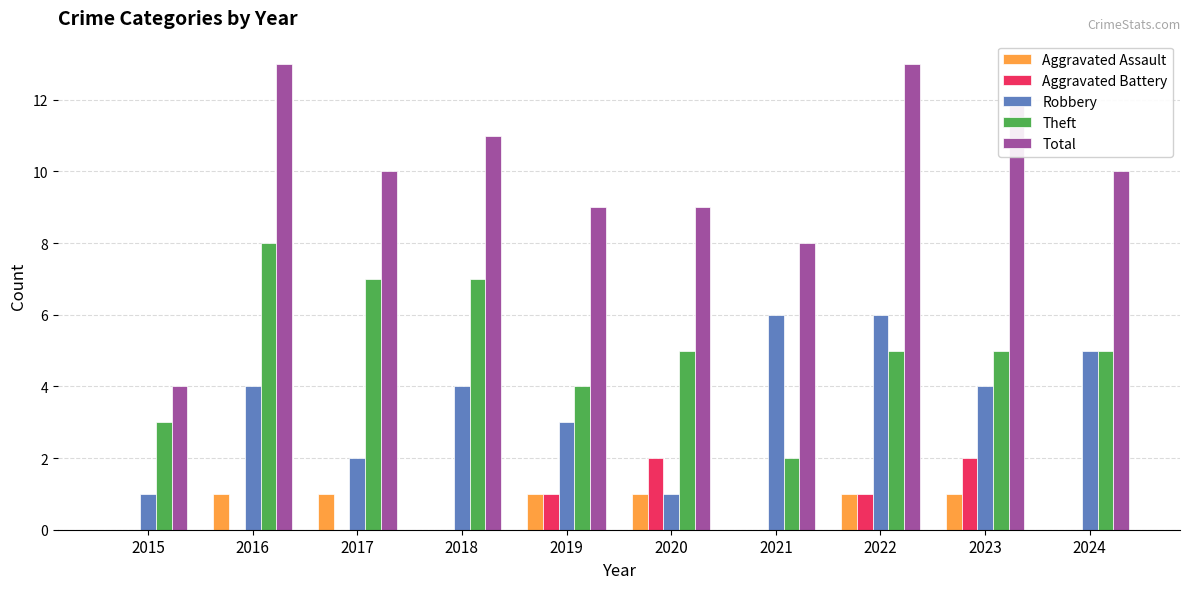

How many series are shown in this chart?

5